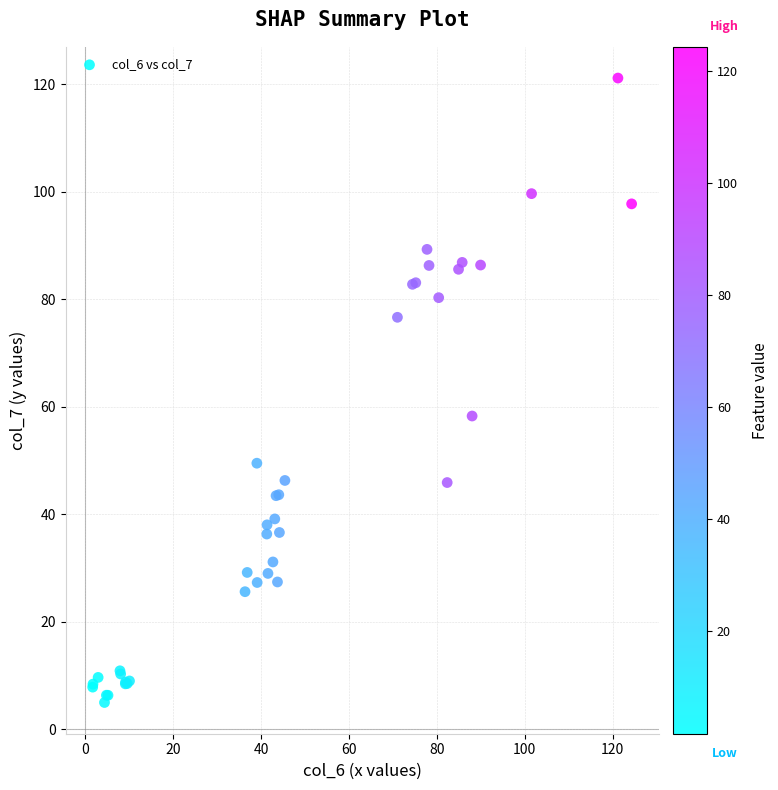

What Y value in the scatter plot is closest to 63?

58.3